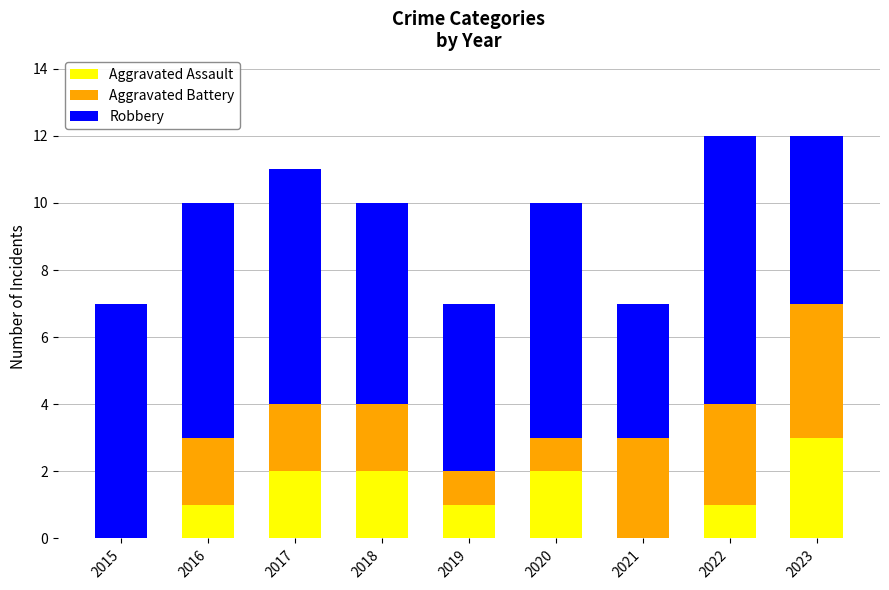

What is the total value across all series at 2020?

10